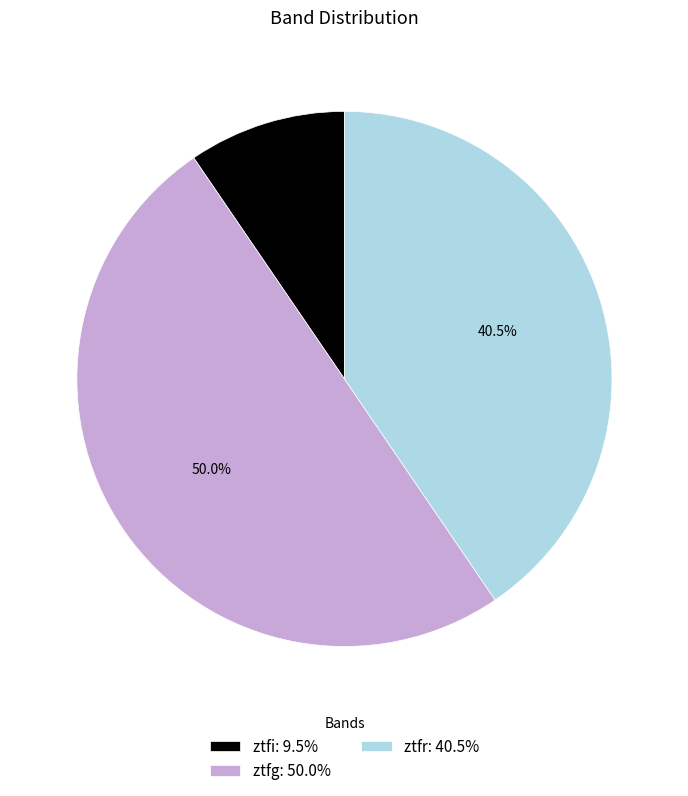

To the nearest percent, what is the difference between the largest and smallest slice percentages?

40%